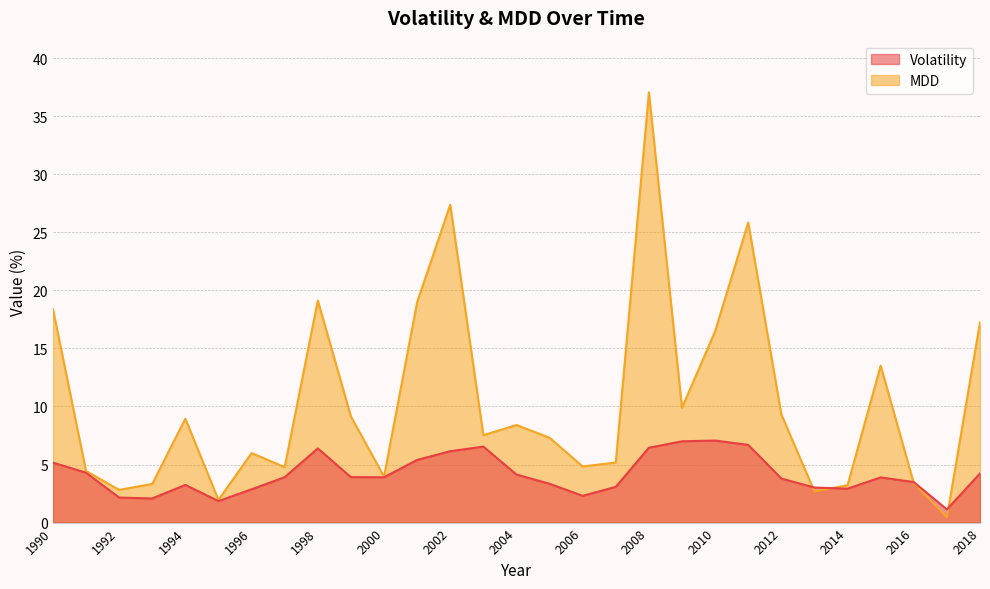

Which has a higher value, 1997 or 2006?

1997